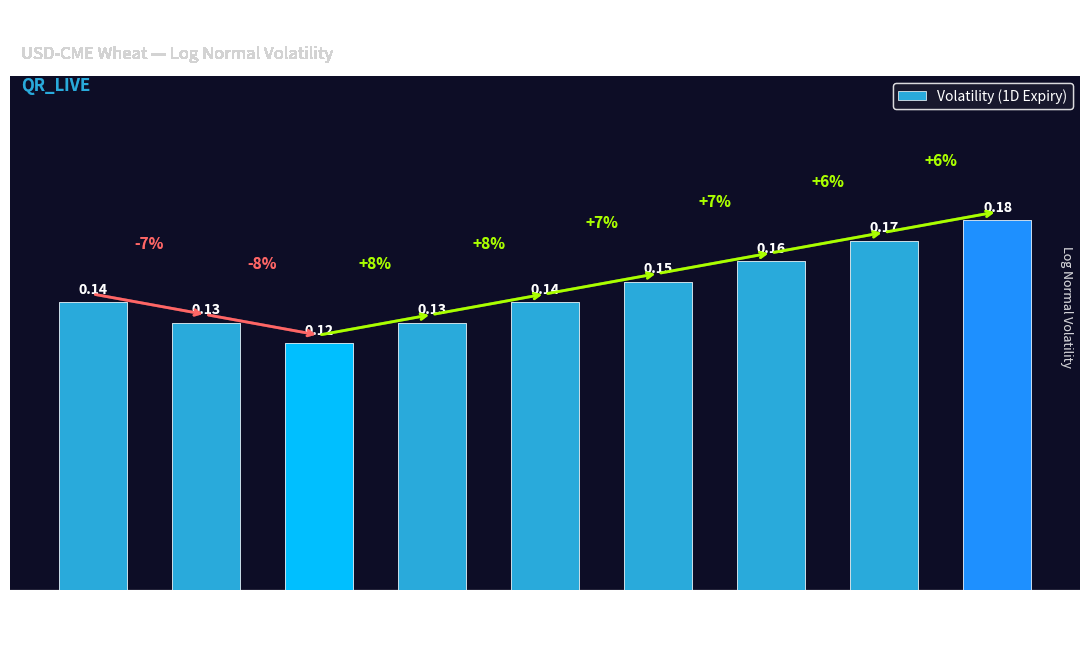

Between 100 and 175, which is larger?

100